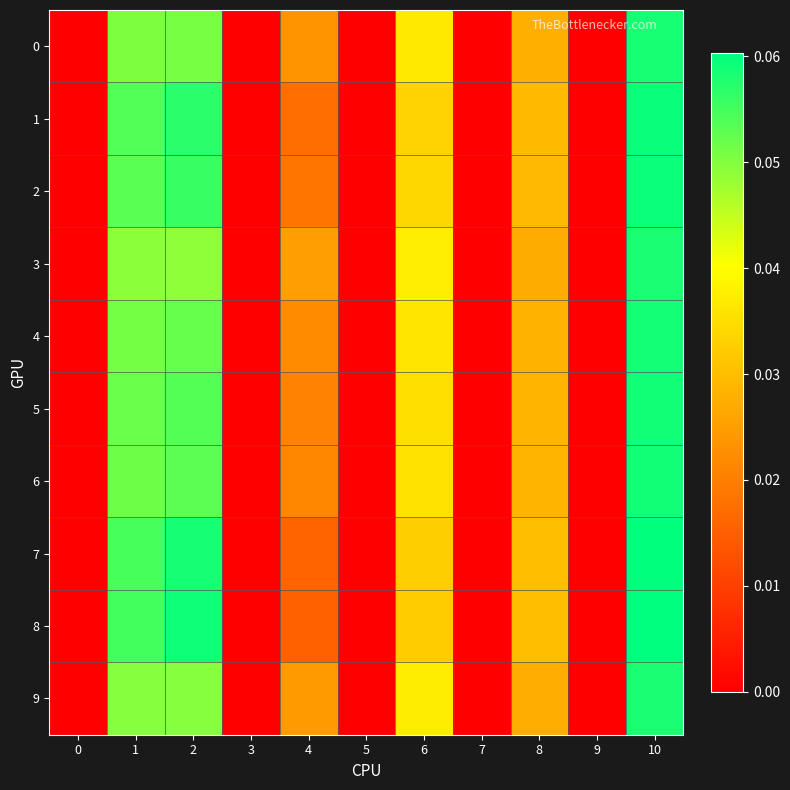

Reading left to right, extract all data points from this chart.

0: 0=0.0	1=0.1	2=0.1	3=0.0	4=0.0	5=0.0	6=0.0	7=0.0	8=0.0	9=0.0	10=0.1
1: 0=0.0	1=0.1	2=0.1	3=0.0	4=0.0	5=0.0	6=0.0	7=0.0	8=0.0	9=0.0	10=0.1
2: 0=0.0	1=0.1	2=0.1	3=0.0	4=0.0	5=0.0	6=0.0	7=0.0	8=0.0	9=0.0	10=0.1
3: 0=0.0	1=0.0	2=0.0	3=0.0	4=0.0	5=0.0	6=0.0	7=0.0	8=0.0	9=0.0	10=0.1
4: 0=0.0	1=0.1	2=0.1	3=0.0	4=0.0	5=0.0	6=0.0	7=0.0	8=0.0	9=0.0	10=0.1
5: 0=0.0	1=0.1	2=0.1	3=0.0	4=0.0	5=0.0	6=0.0	7=0.0	8=0.0	9=0.0	10=0.1
6: 0=0.0	1=0.1	2=0.1	3=0.0	4=0.0	5=0.0	6=0.0	7=0.0	8=0.0	9=0.0	10=0.1
7: 0=0.0	1=0.1	2=0.1	3=0.0	4=0.0	5=0.0	6=0.0	7=0.0	8=0.0	9=0.0	10=0.1
8: 0=0.0	1=0.1	2=0.1	3=0.0	4=0.0	5=0.0	6=0.0	7=0.0	8=0.0	9=0.0	10=0.1
9: 0=0.0	1=0.0	2=0.0	3=0.0	4=0.0	5=0.0	6=0.0	7=0.0	8=0.0	9=0.0	10=0.1